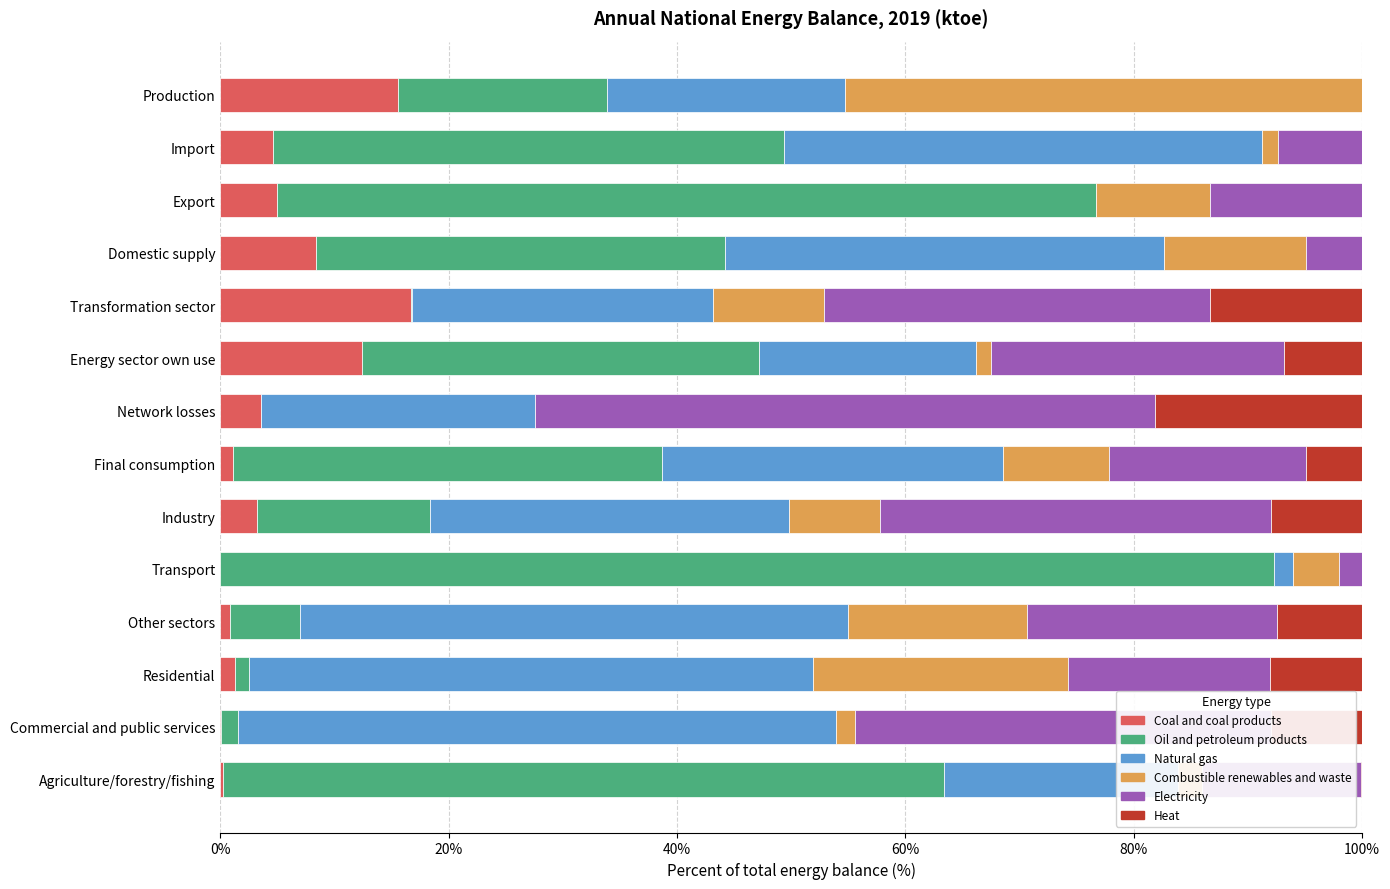

What is the total value across all series at Production?

100.0